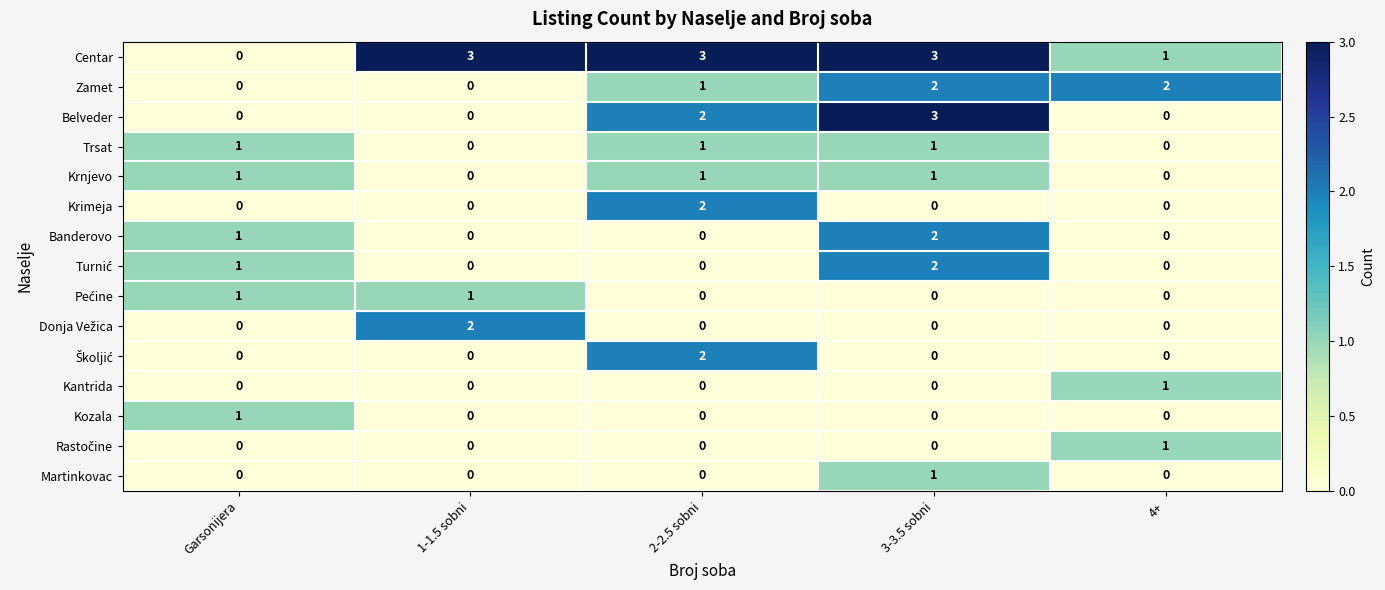

At which category is the sum across all series the highest?

3-3.5 sobni